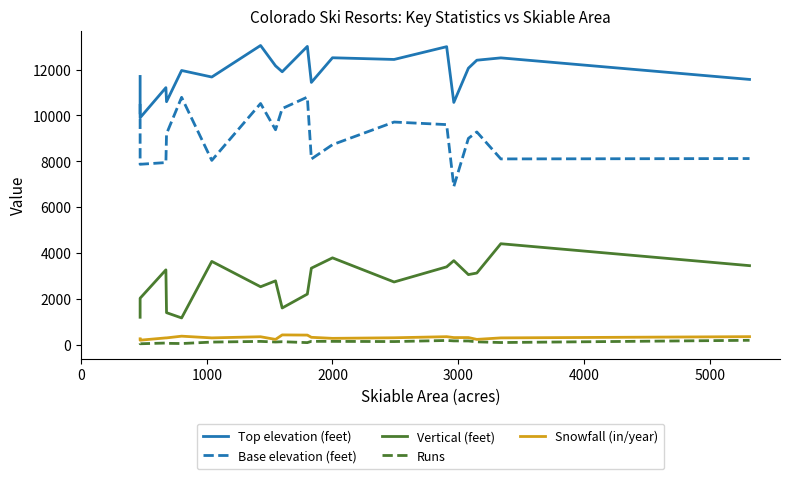

How many values in the Base elevation (feet) series exceed 9200?

9